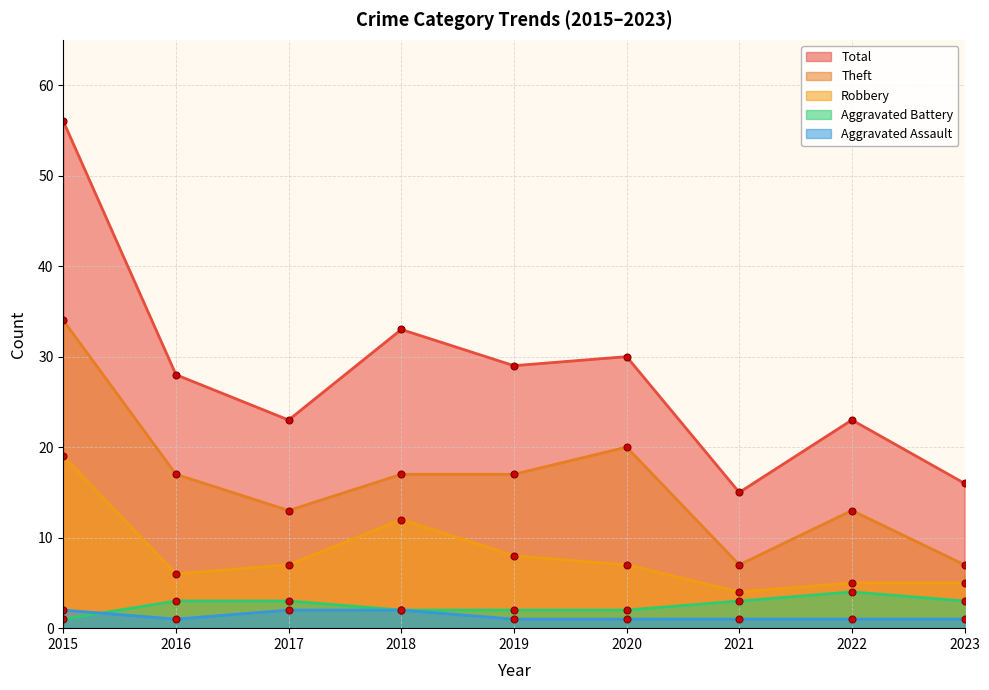

Rank the series by their maximum value, from highest to lowest.

Total, Theft, Robbery, Aggravated Battery, Aggravated Assault